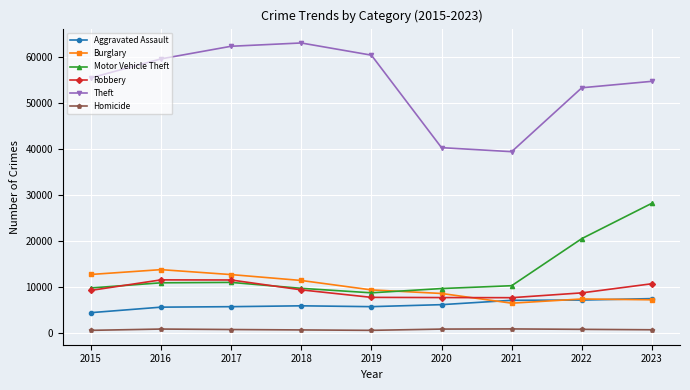

What is the maximum value for Aggravated Assault?

7392